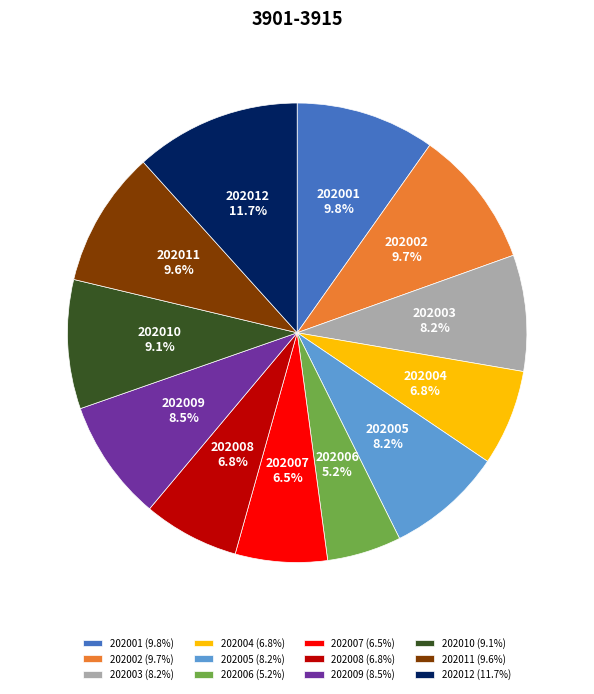

Approximately how many times larger is the value at 202004 compared to 202012?

0.6